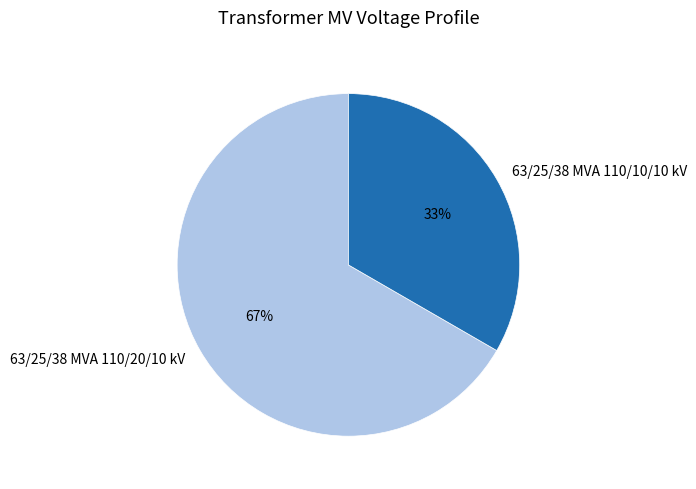

To the nearest percent, what portion does 63/25/38 MVA 110/20/10 kV represent?

67%